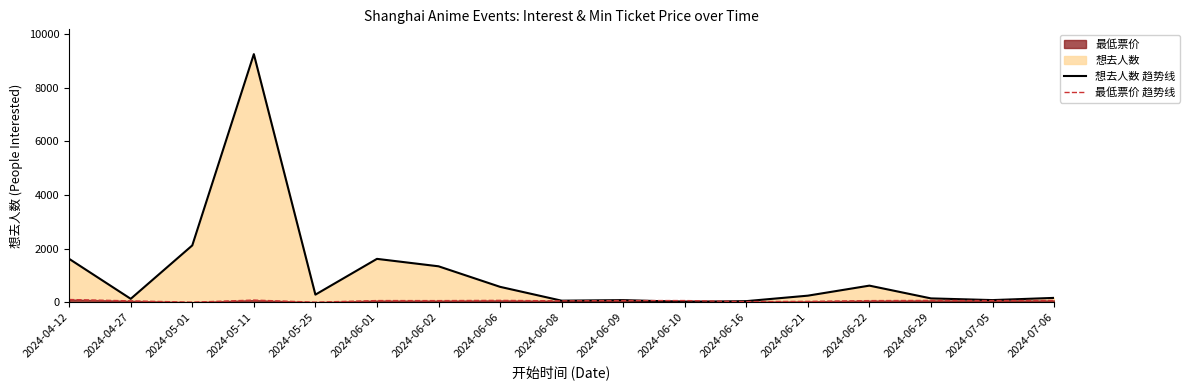

Is it true that 最低票价 趋势线 equals 13.2 at 2024-06-08?

False